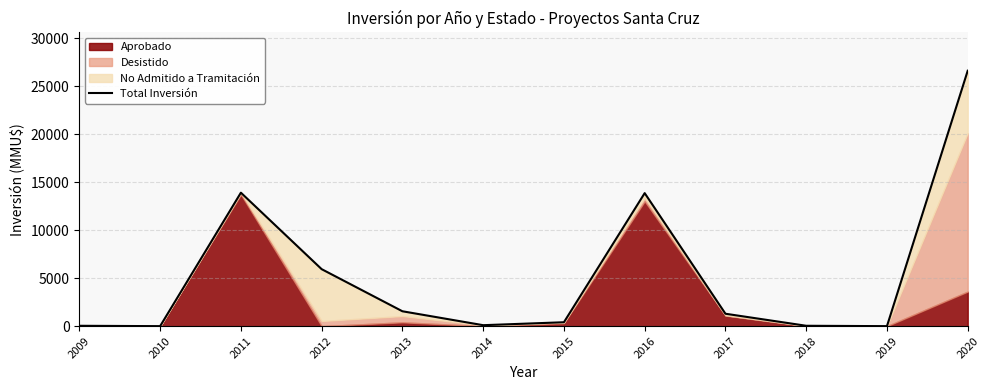

Where is the data nearest to the value 13300?

2016